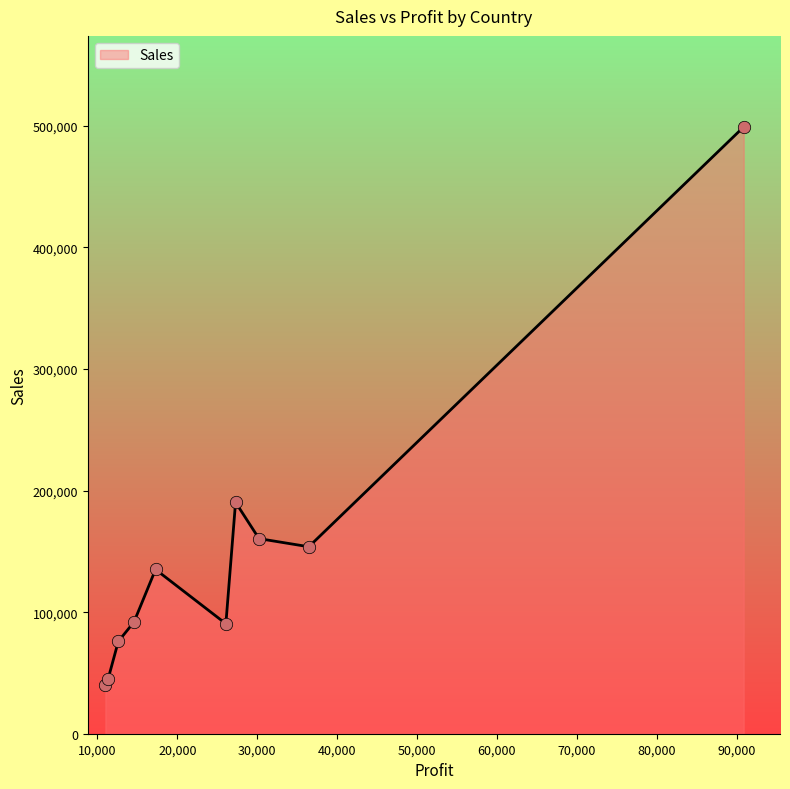

What is the difference between the maximum and minimum values?

458951.5